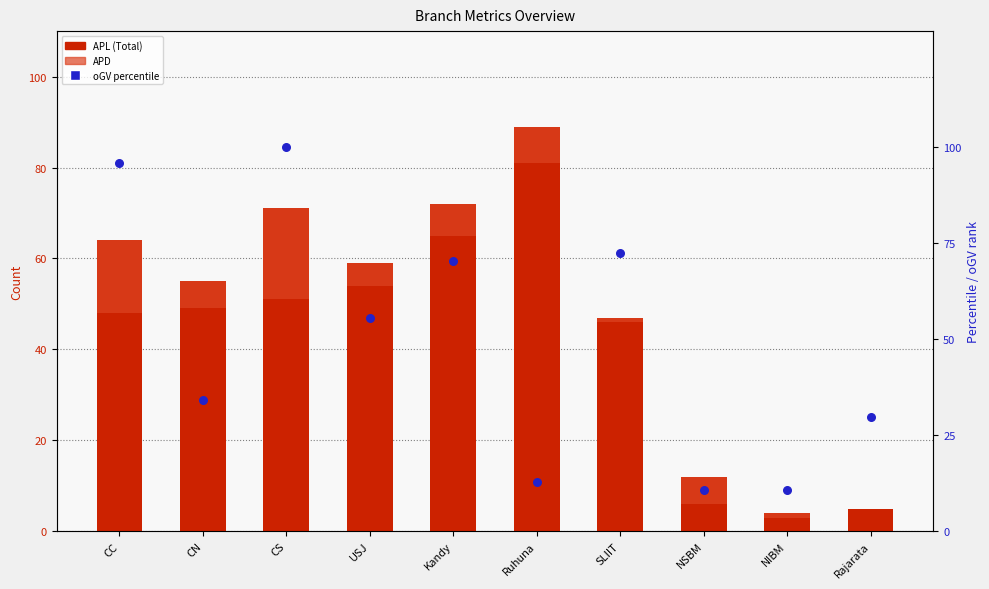

Which series contains the highest Y value?

oGV (percentile)